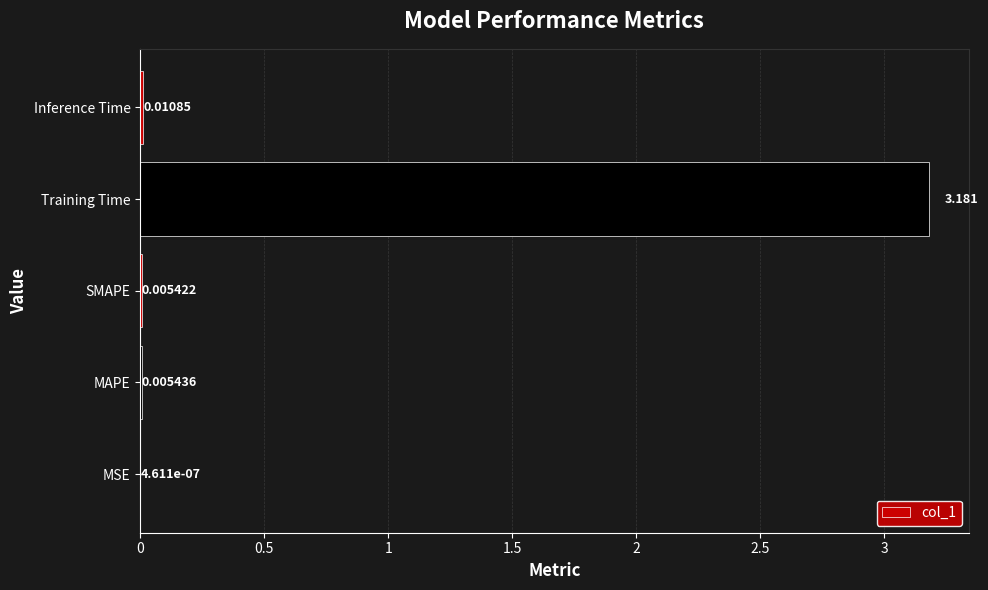

Which category has the highest value across all series?

Training Time